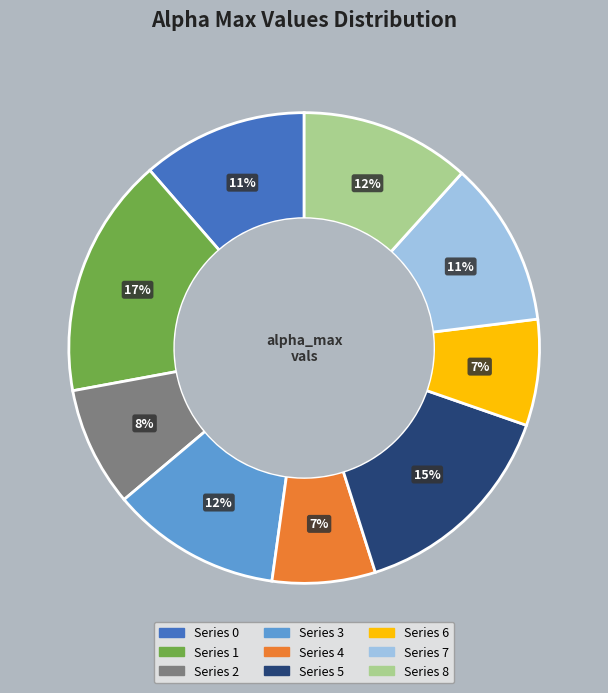

Is there any slice that represents more than half of the pie?

No